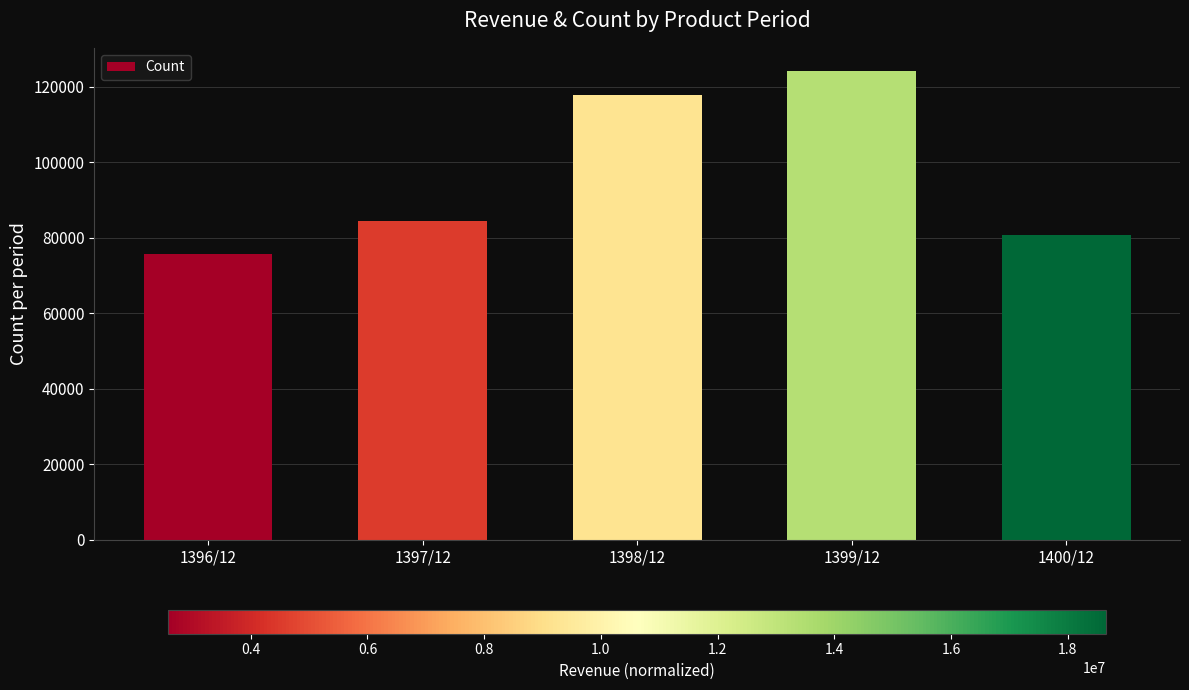

What is the greatest value displayed?

124153